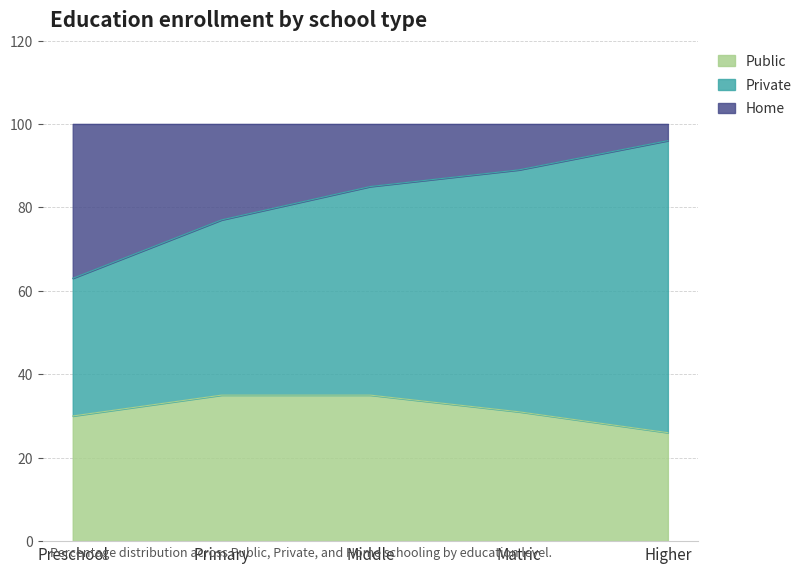

How many lines are shown in the chart?

3